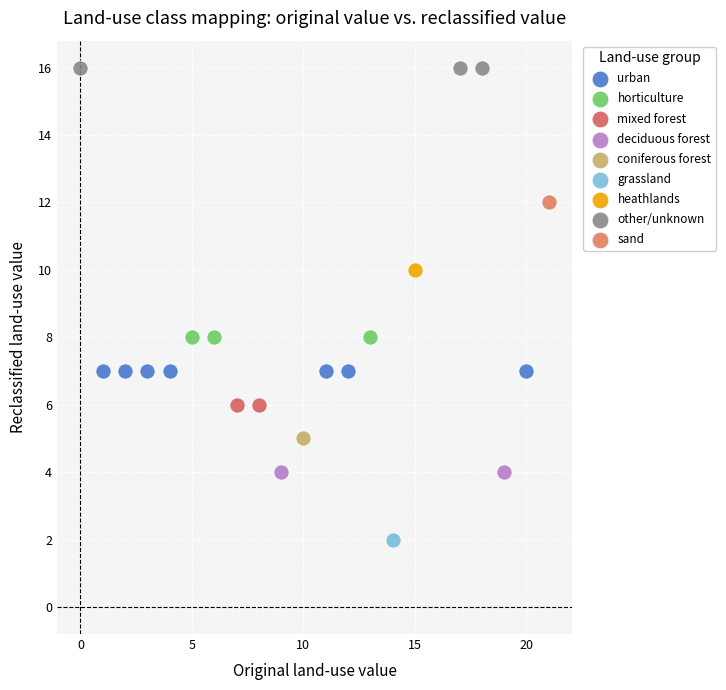

What are all the series names shown in the legend?

urban, horticulture, mixed forest, deciduous forest, coniferous forest, grassland, heathlands, other/unknown, sand